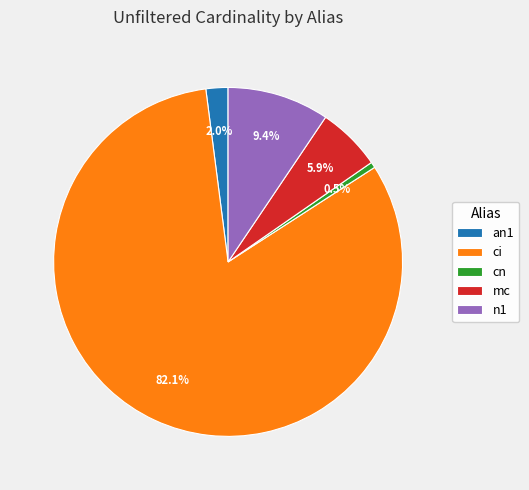

Approximately how many times larger is the value at mc compared to n1?

0.6